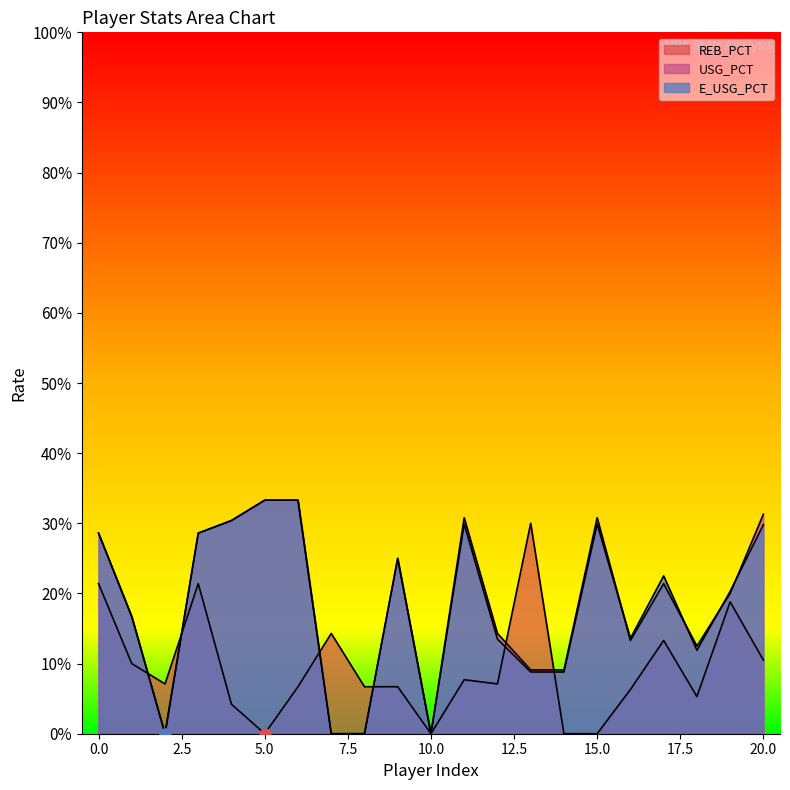

Which series has the largest total across all categories?

USG_PCT